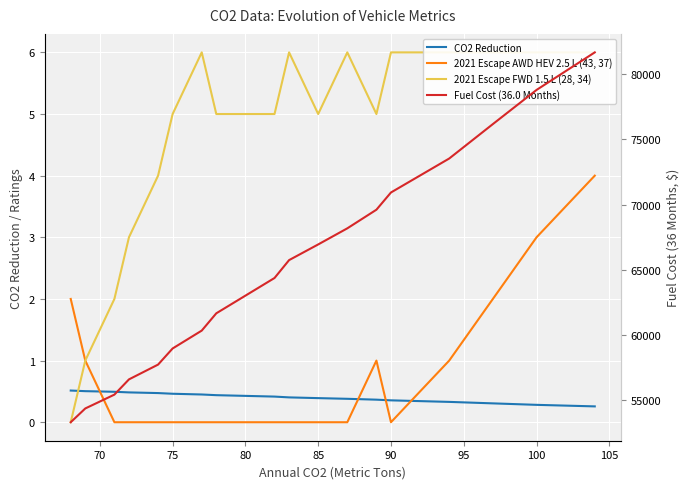

True or false: 2021 Escape AWD HEV 2.5 L (43, 37) has more than 2 points higher than both neighbors.

False